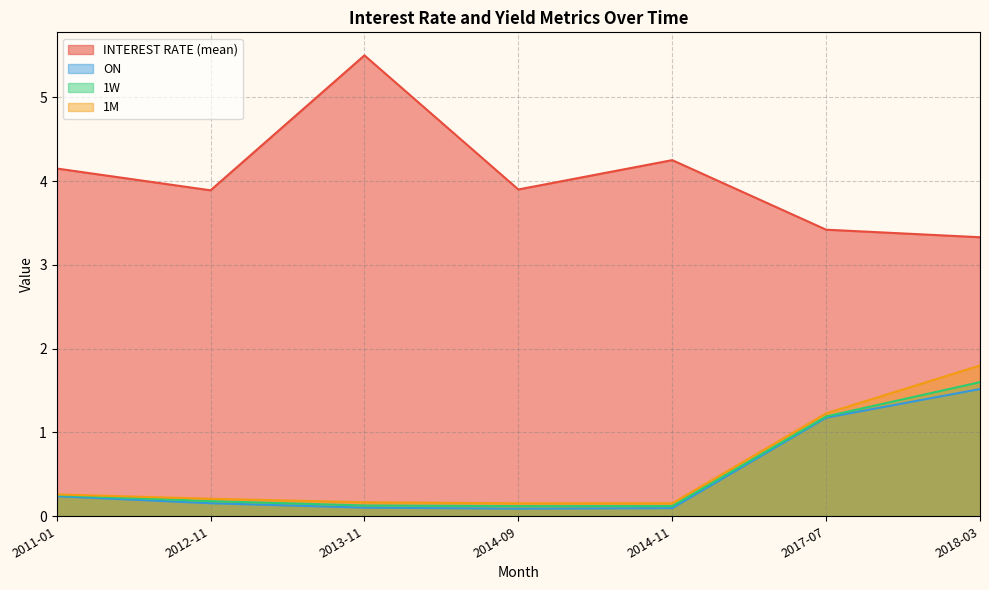

How many distinct data groups are displayed?

4